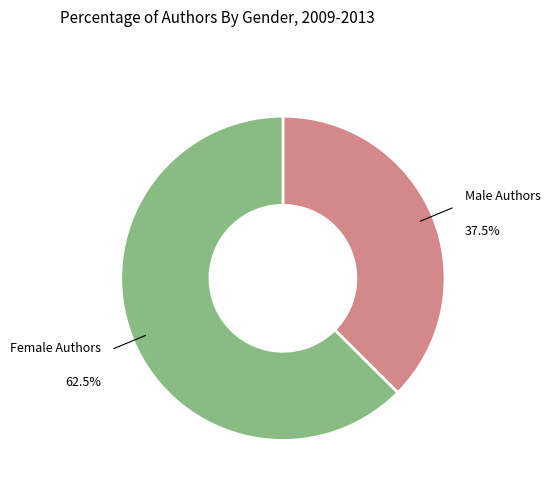

Does any single category account for the majority?

Yes